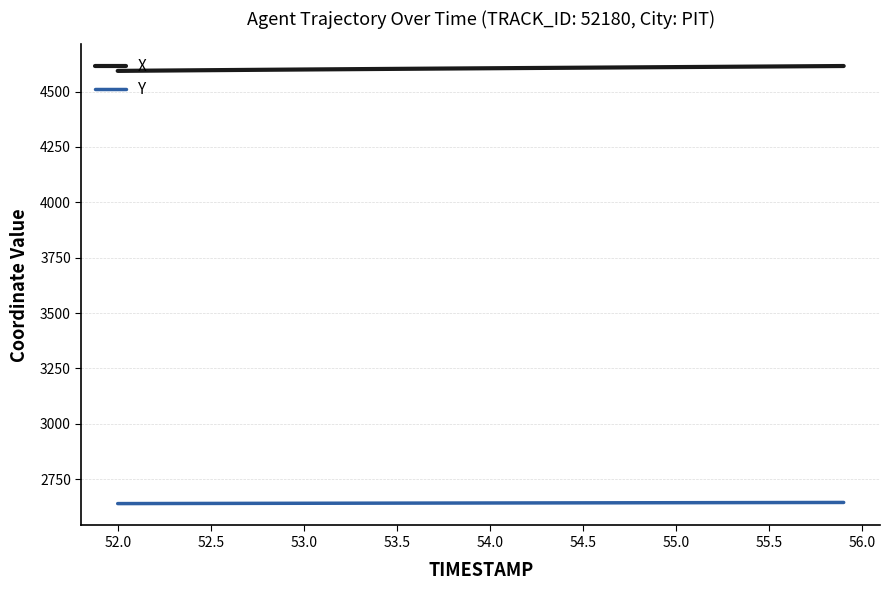

Which series has the largest total across all categories?

X